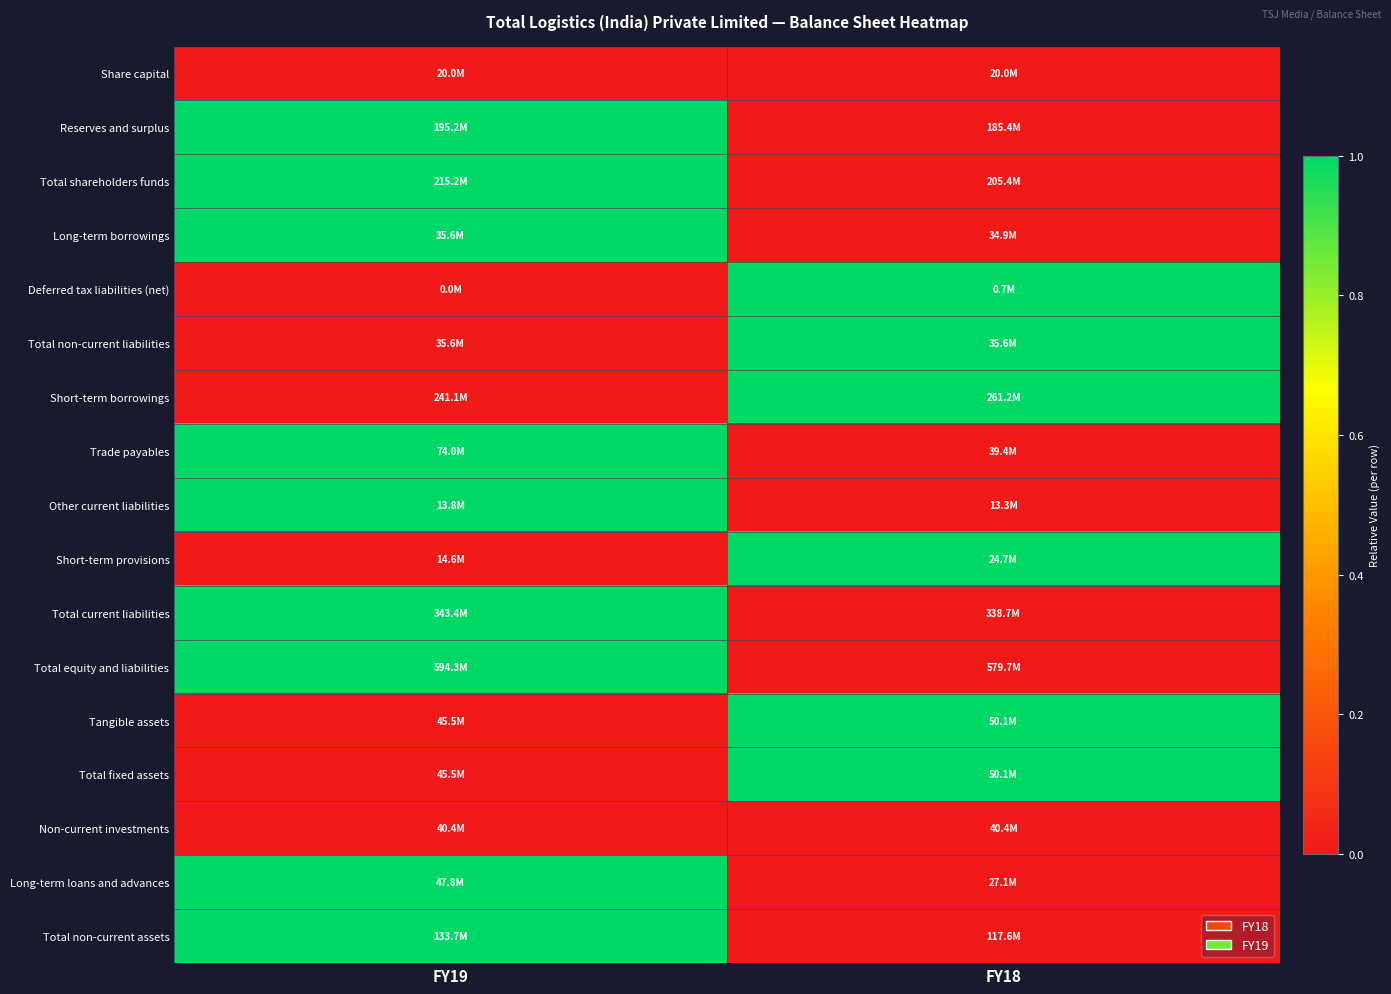

Reading left to right, what are all the values shown in this chart?

Share capital: FY19=0	FY18=0
Reserves and surplus: FY19=1	FY18=0
Total shareholders funds: FY19=1	FY18=0
Long-term borrowings: FY19=1	FY18=0
Deferred tax liabilities (net): FY19=0	FY18=1
Total non-current liabilities: FY19=0	FY18=1
Short-term borrowings: FY19=0	FY18=1
Trade payables: FY19=1	FY18=0
Other current liabilities: FY19=1	FY18=0
Short-term provisions: FY19=0	FY18=1
Total current liabilities: FY19=1	FY18=0
Total equity and liabilities: FY19=1	FY18=0
Tangible assets: FY19=0	FY18=1
Total fixed assets: FY19=0	FY18=1
Non-current investments: FY19=0	FY18=0
Long-term loans and advances: FY19=1	FY18=0
Total non-current assets: FY19=1	FY18=0